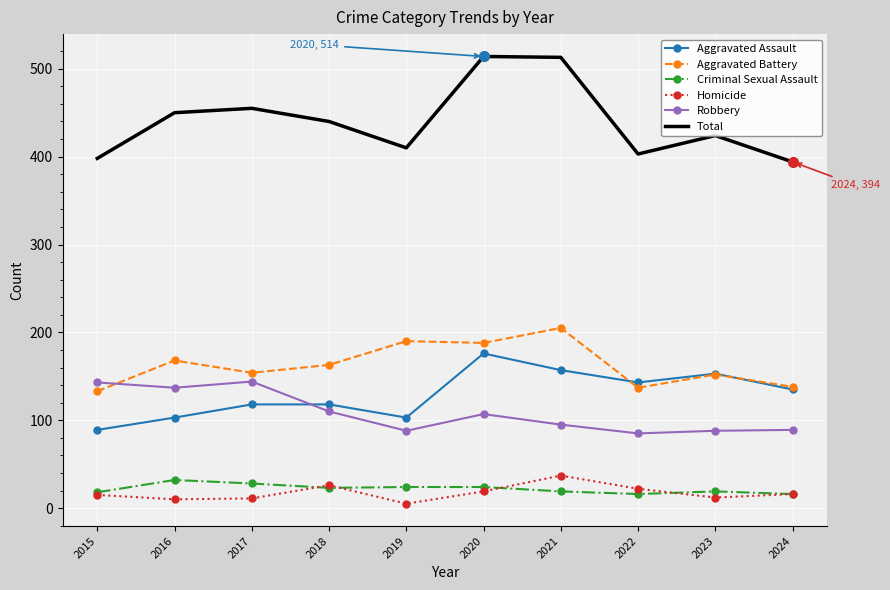

The value of Aggravated Battery at 2016 is 168. True or false?

True